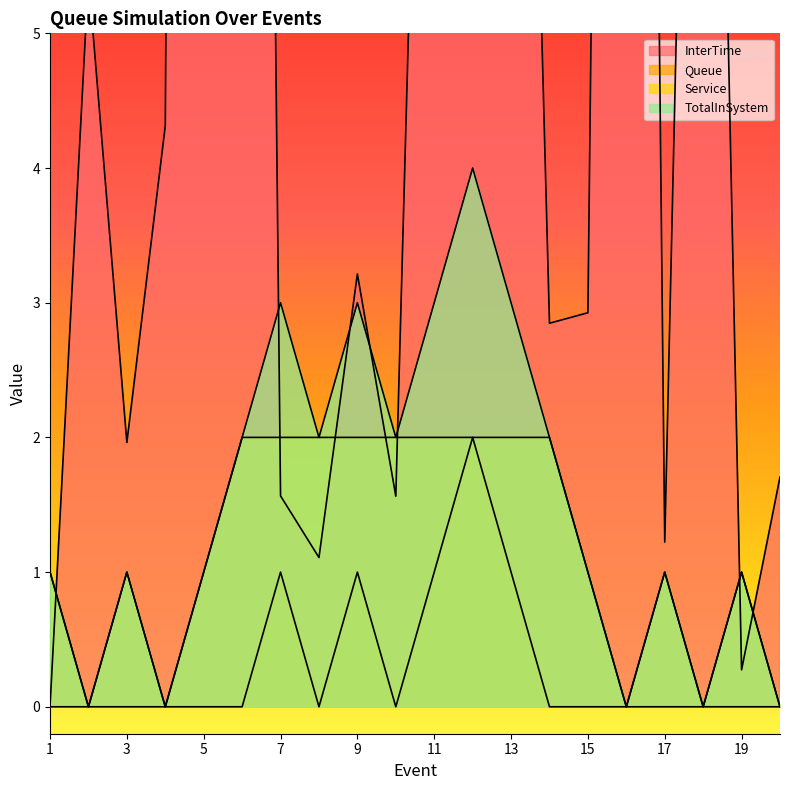

What is the difference between the maximum and minimum values in the TotalInSystem series?

4.0